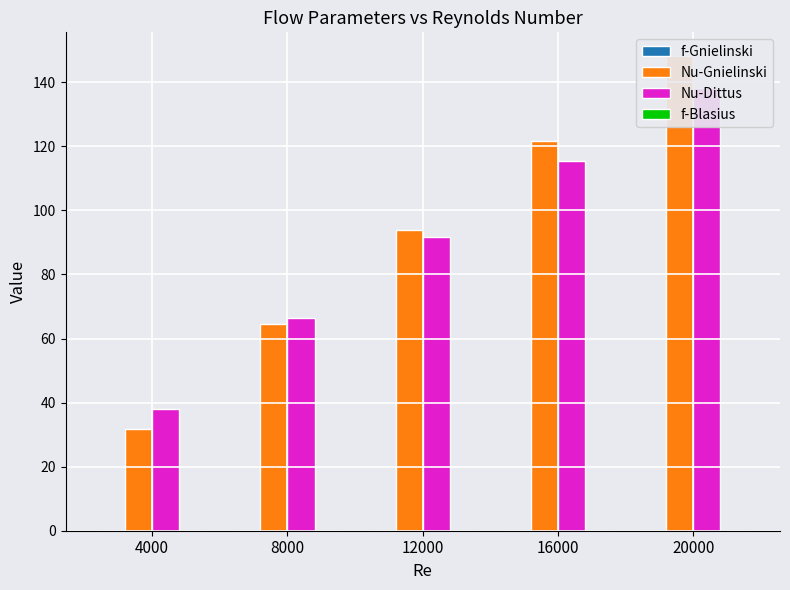

List the series in order of their peak value, lowest first.

f-Blasius, f-Gnielinski, Nu-Dittus, Nu-Gnielinski